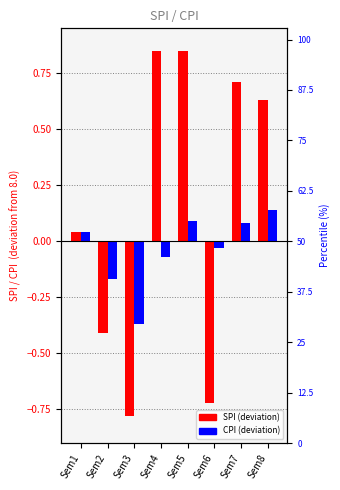

What is the value of the SPI (vs 8.0) bar at the 7th from the left?

0.7